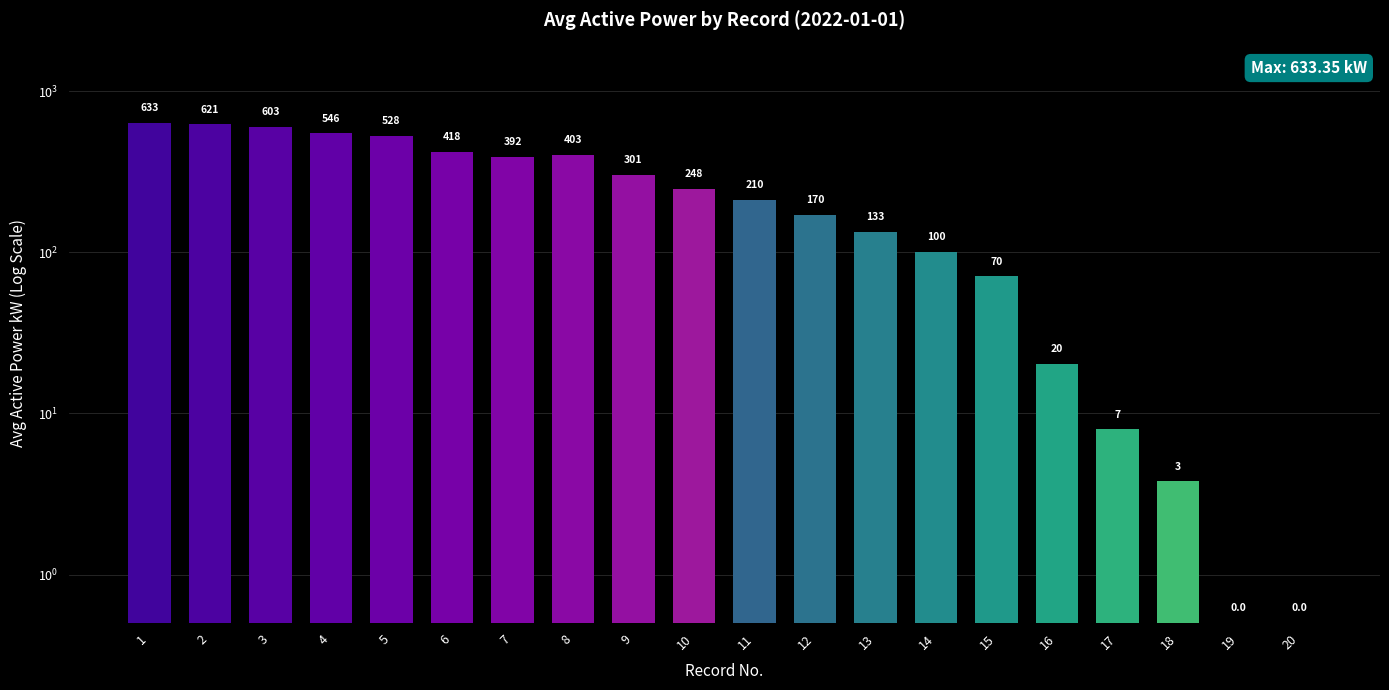

What is the change in value from 8 to 11?

-192.7